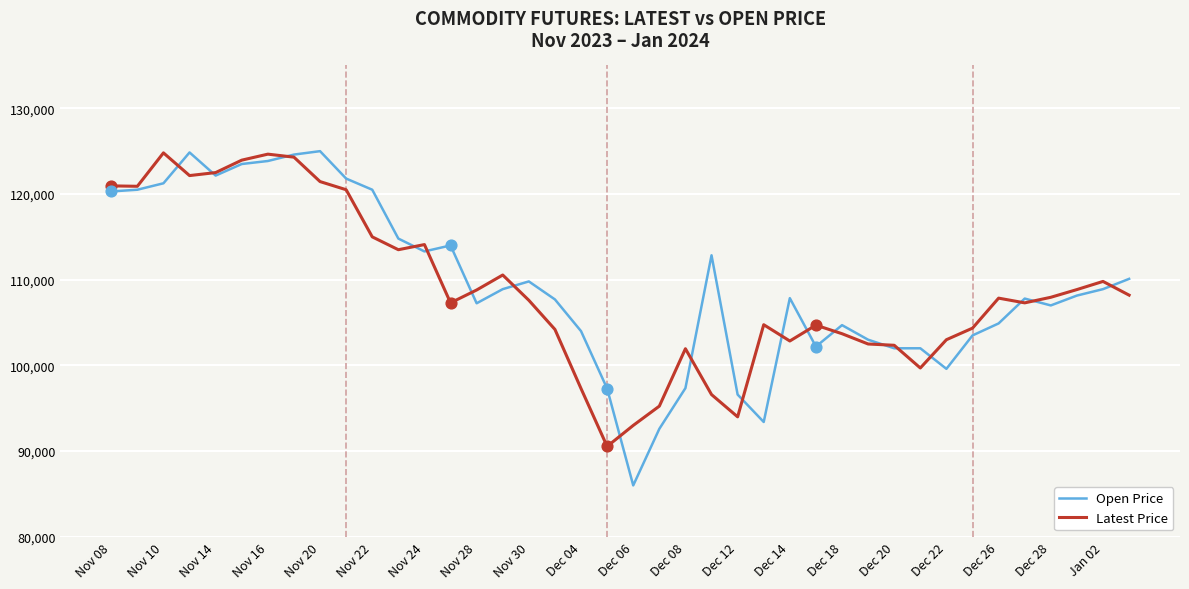

Which series has the largest range (max minus min)?

Open Price